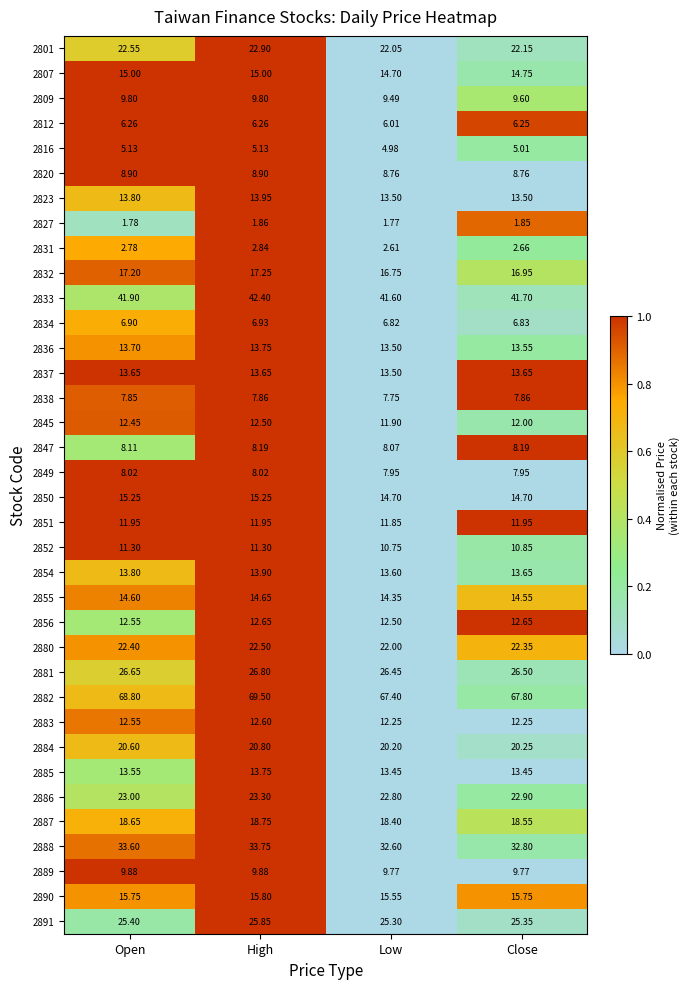

At which category is the sum across all series the highest?

High